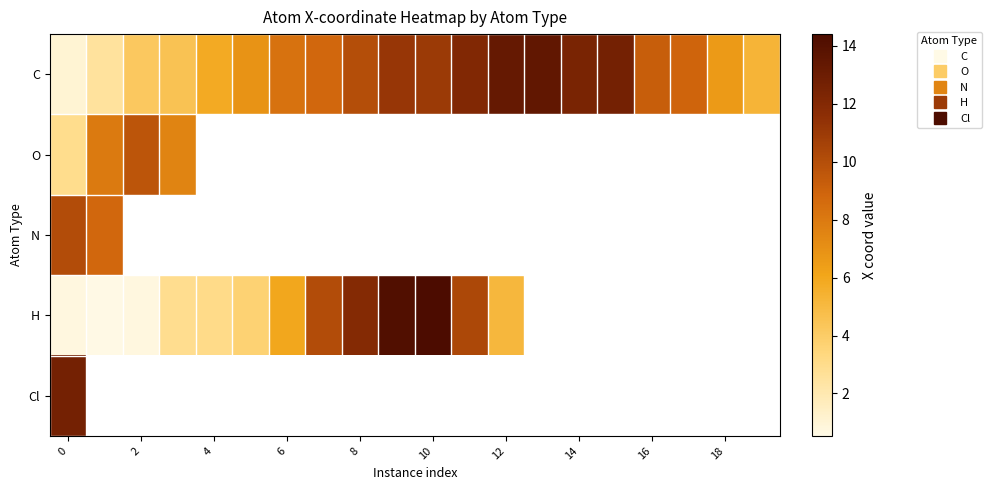

The value of H at 0 is 0.7. True or false?

True